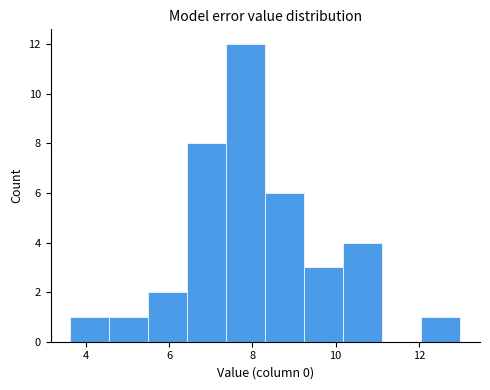

How tall is the bar that spans 10.2 to 11.2 on the x-axis? Neither the bar edges nor the heights are printed on the chart, so give them approximately, as read against the axes.

4